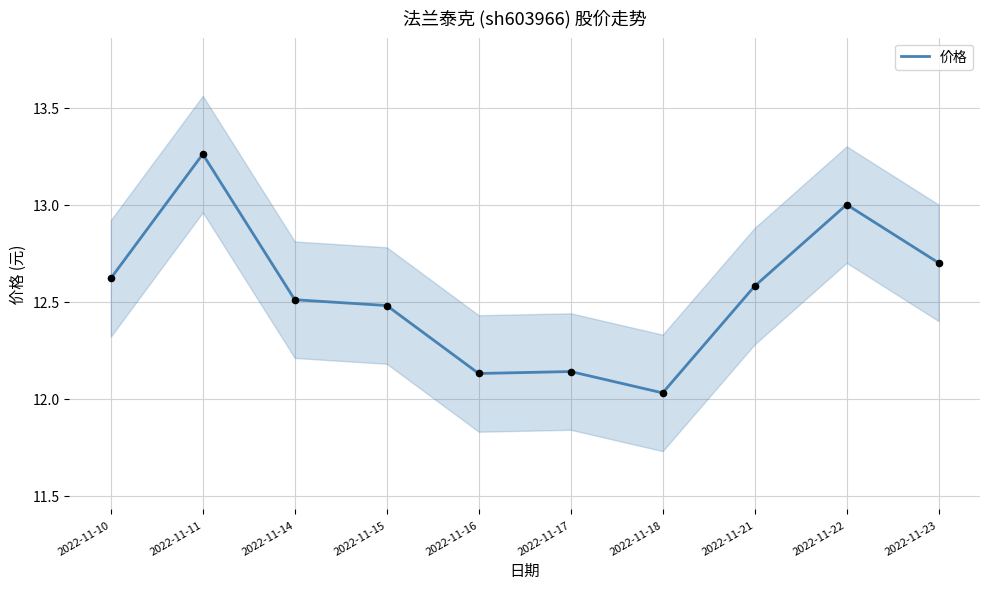

What is the change in value from 2022-11-14 to 2022-11-23?

+0.2